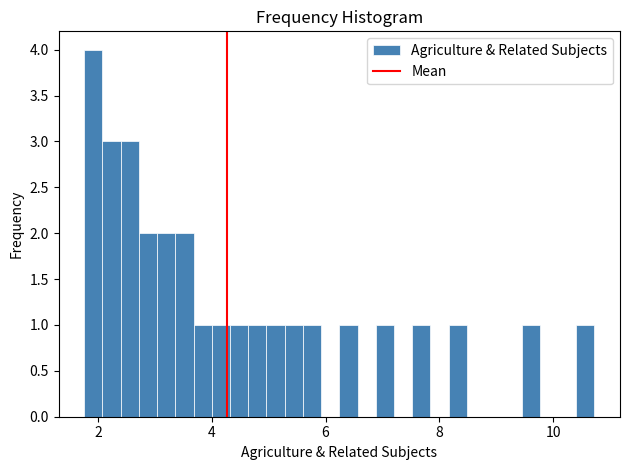

Read against the x-axis, roughly where is the centre of the tallest bar?

2.0